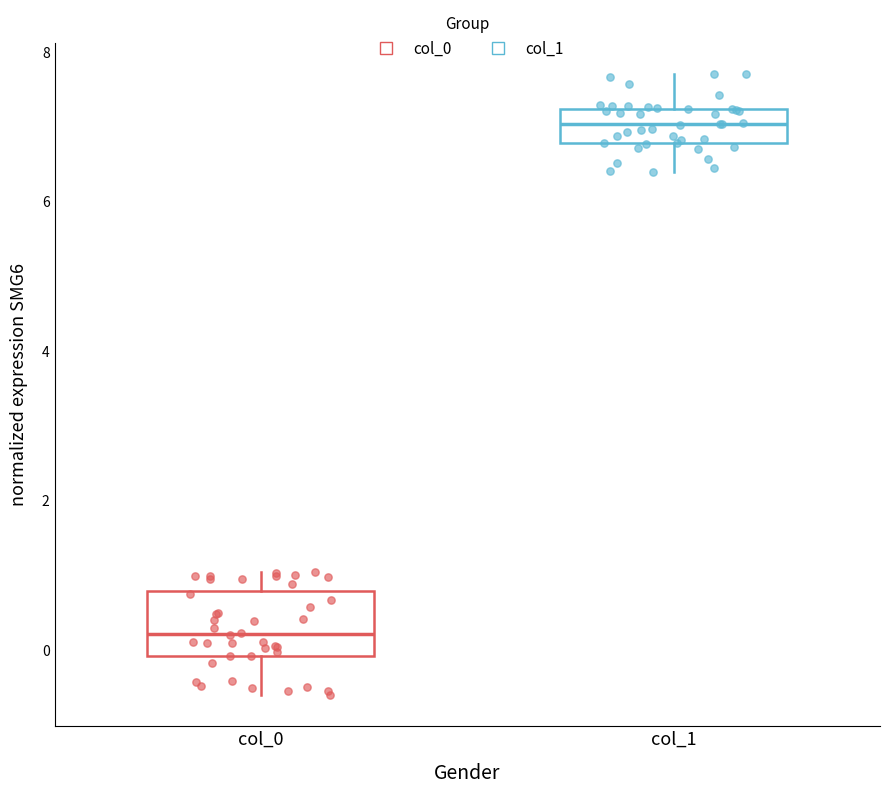

Reading left to right, transcribe this box plot: for each box, give where its median line is, the range the box spans, and where its two whiskers end, as read against the y-axis. The values are not printed on the chart, so give them approximately, as read against the axis.

col_0: median 0.2, box 0.0 to 0.8, whiskers -0.6 to 1.0
col_1: median 7.0, box 6.8 to 7.2, whiskers 6.4 to 7.8